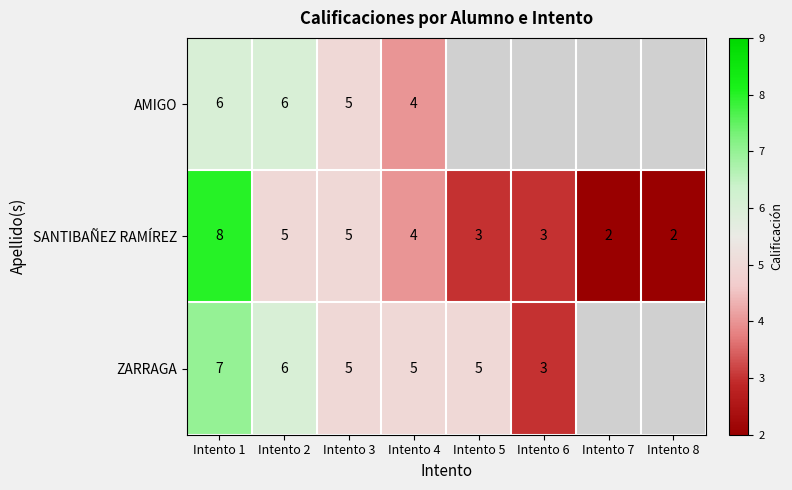

Is the value of ZARRAGA at Intento 1 greater than the value of SANTIBAÑEZ RAMÍREZ at Intento 2?

Yes